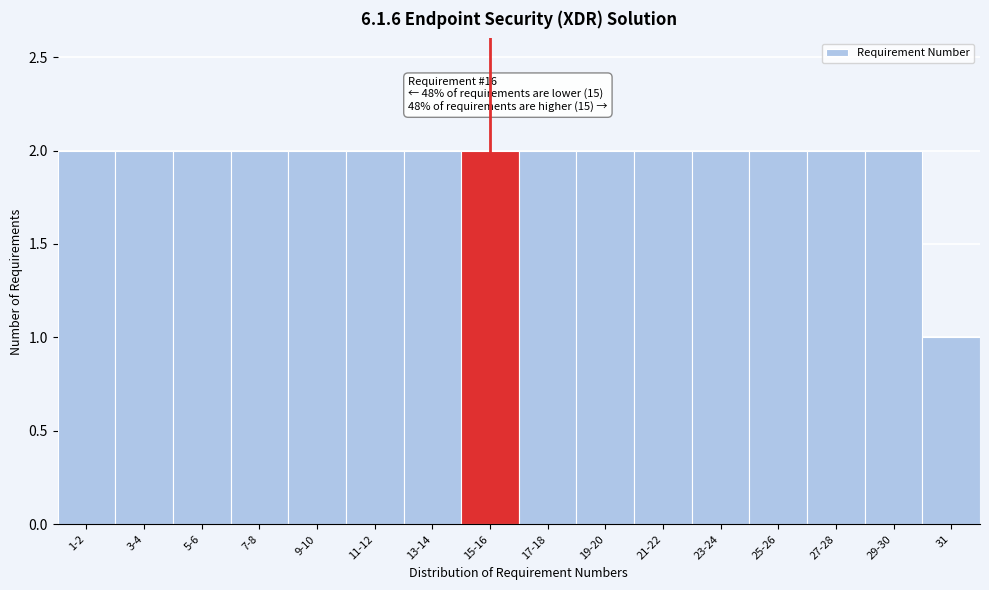

Reading left to right, what are all the values shown in this chart?

1-2=2	3-4=2	5-6=2	7-8=2	9-10=2	11-12=2	13-14=2	15-16=2	17-18=2	19-20=2	21-22=2	23-24=2	25-26=2	27-28=2	29-30=2	31=1